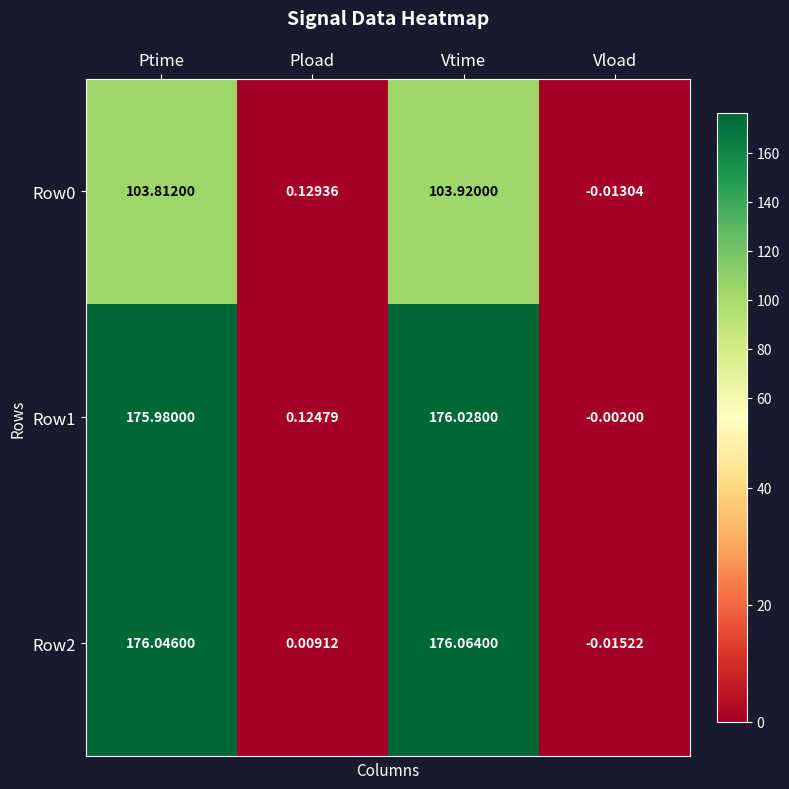

Count the number of data series in this chart.

3